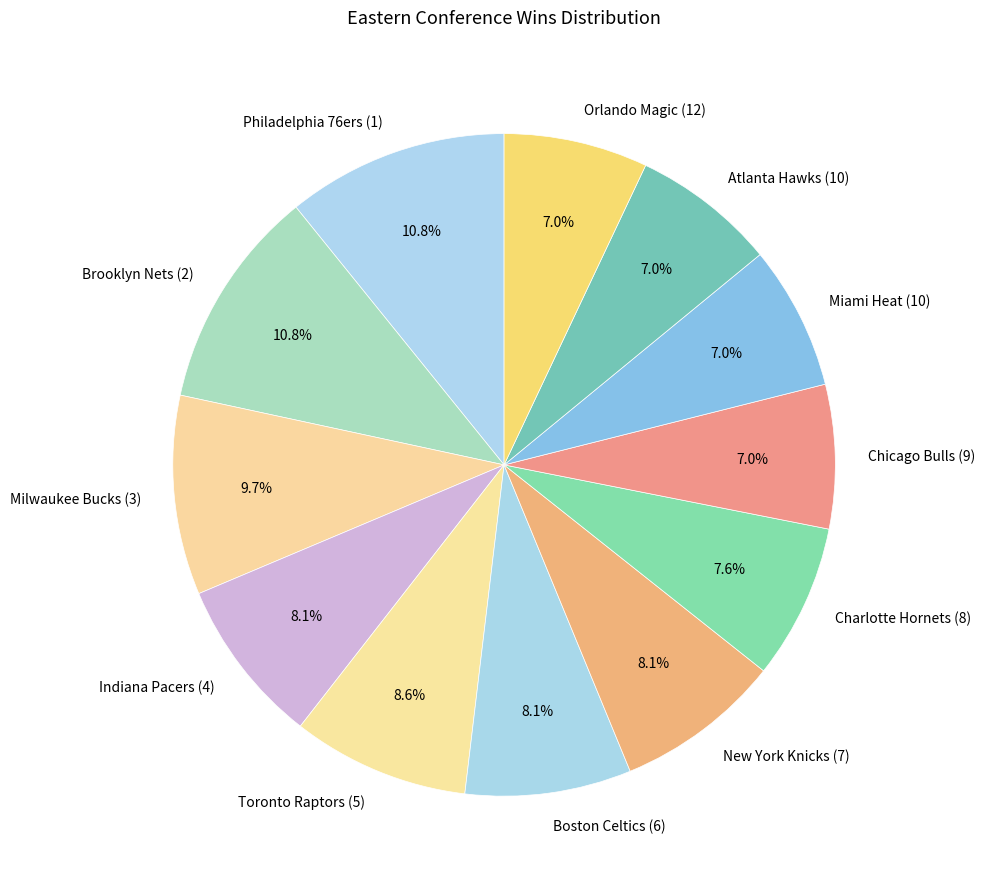

To the nearest percent, what is the average slice percentage?

8%